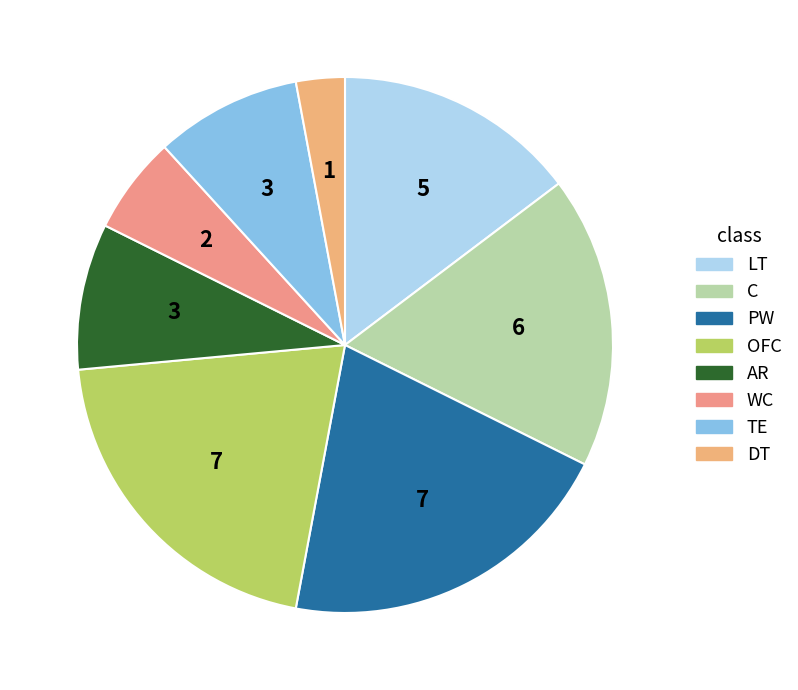

To the nearest percent, what is the difference between the largest and smallest slice percentages?

18%